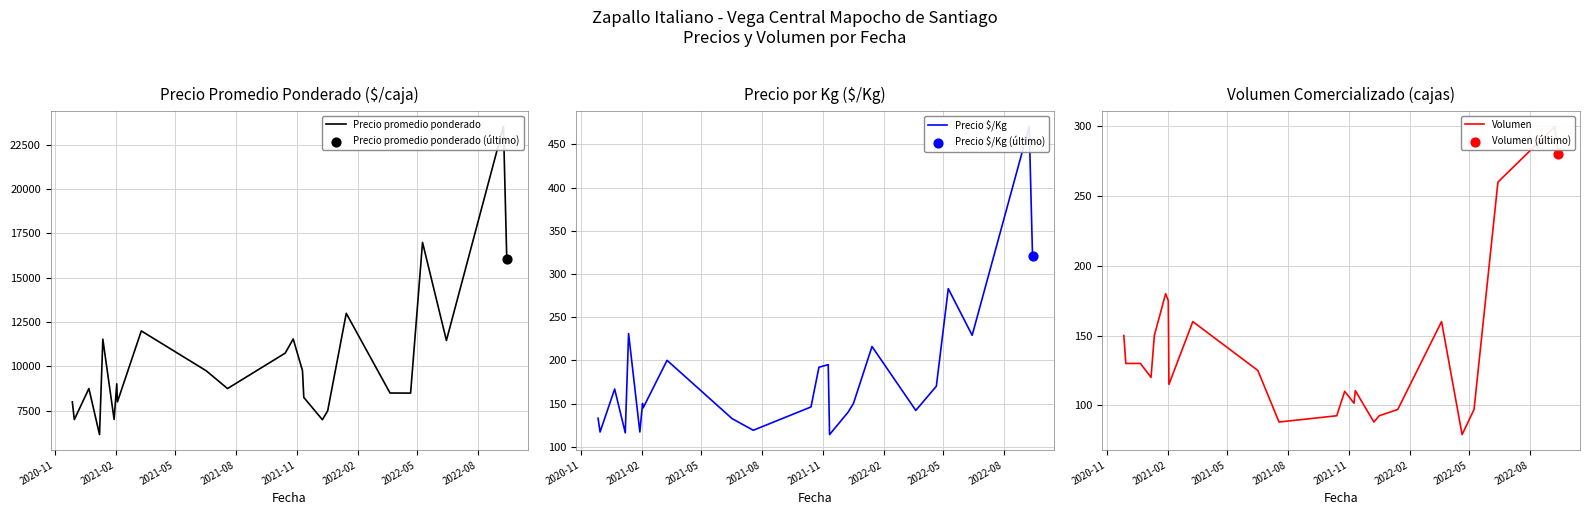

Which series contains the lowest Y value?

Volumen